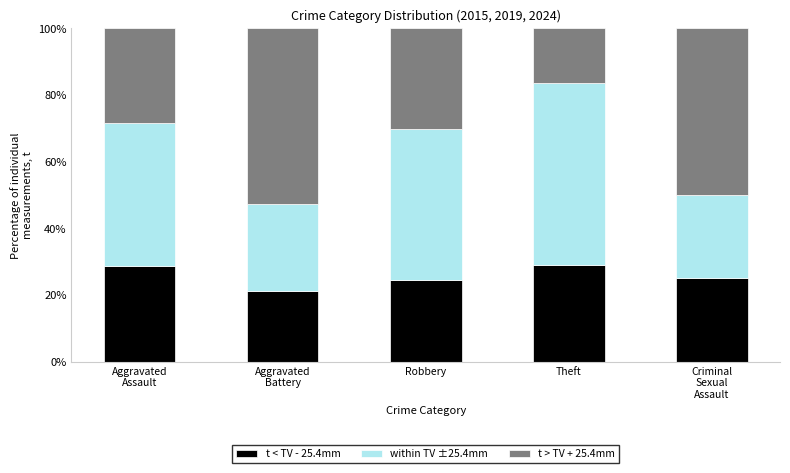

What is the value of the t < TV - 25.4mm bar at the 2nd from the left?

21.1